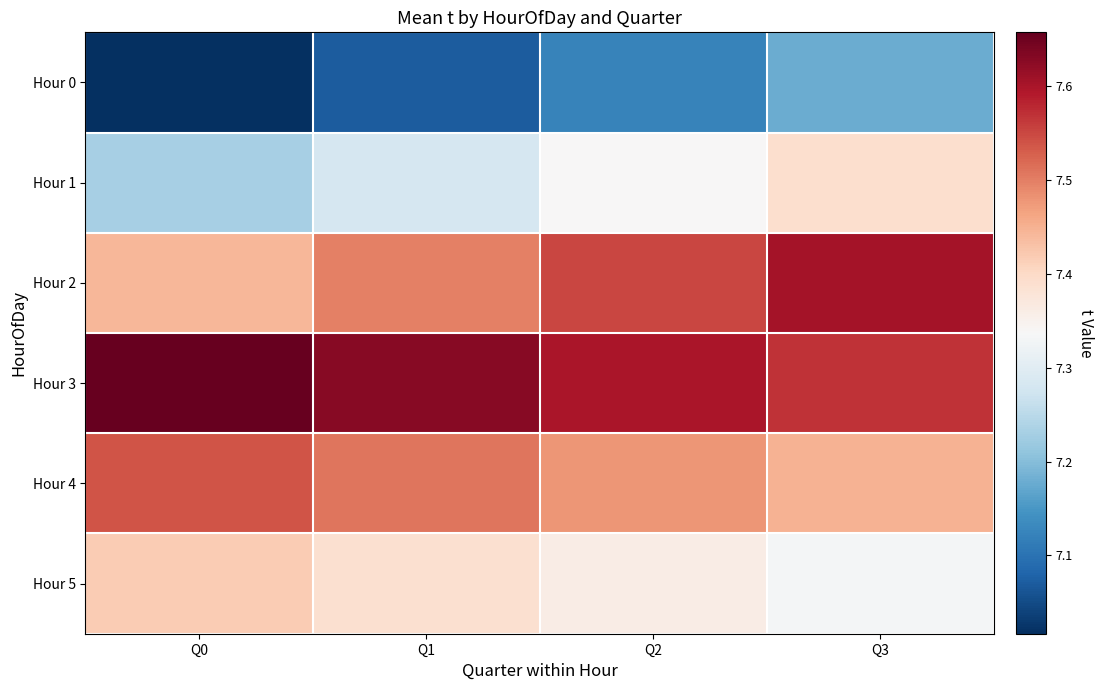

Reading right to left, extract all data points from this chart.

Hour 0: Q3=7.2	Q2=7.1	Q1=7.1	Q0=7.0
Hour 1: Q3=7.4	Q2=7.3	Q1=7.3	Q0=7.2
Hour 2: Q3=7.6	Q2=7.6	Q1=7.5	Q0=7.4
Hour 3: Q3=7.6	Q2=7.6	Q1=7.6	Q0=7.7
Hour 4: Q3=7.4	Q2=7.5	Q1=7.5	Q0=7.5
Hour 5: Q3=7.3	Q2=7.4	Q1=7.4	Q0=7.4